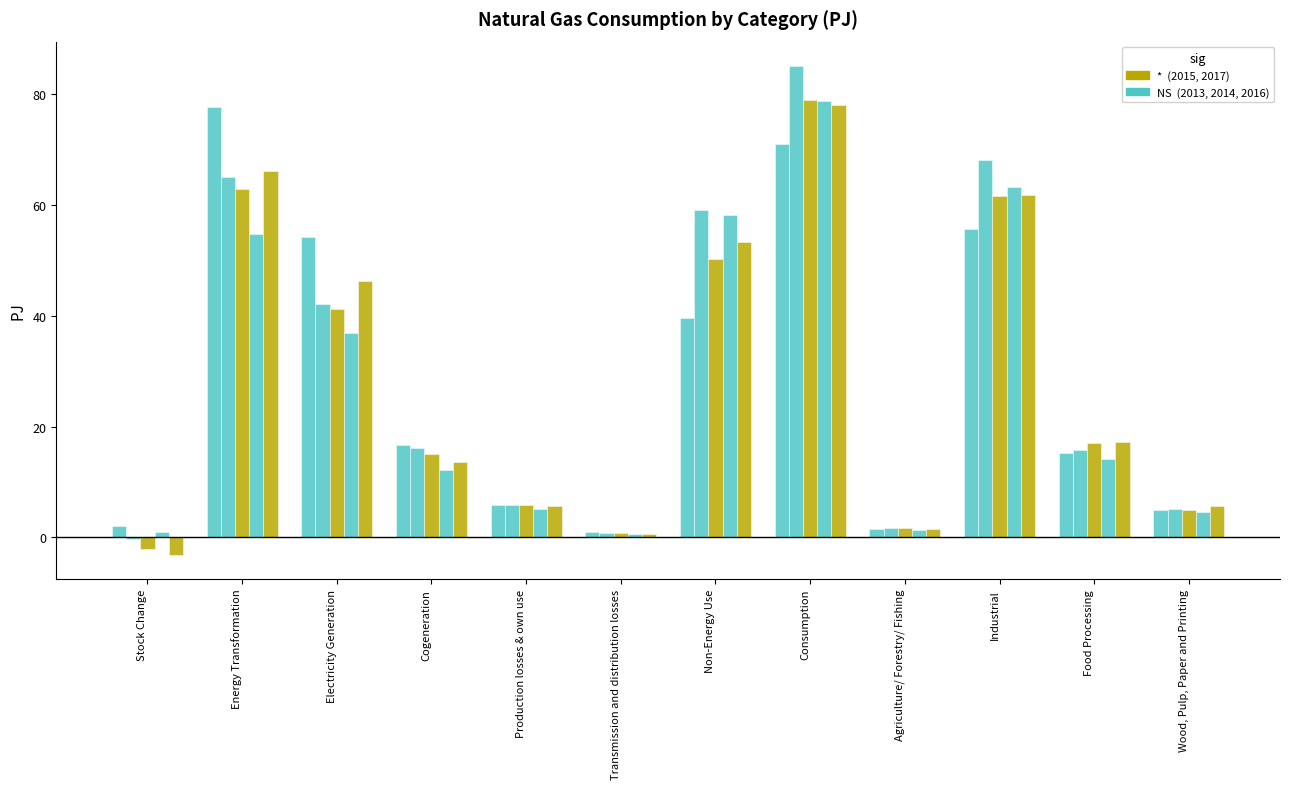

What is the total value across all series at Industrial?

310.5